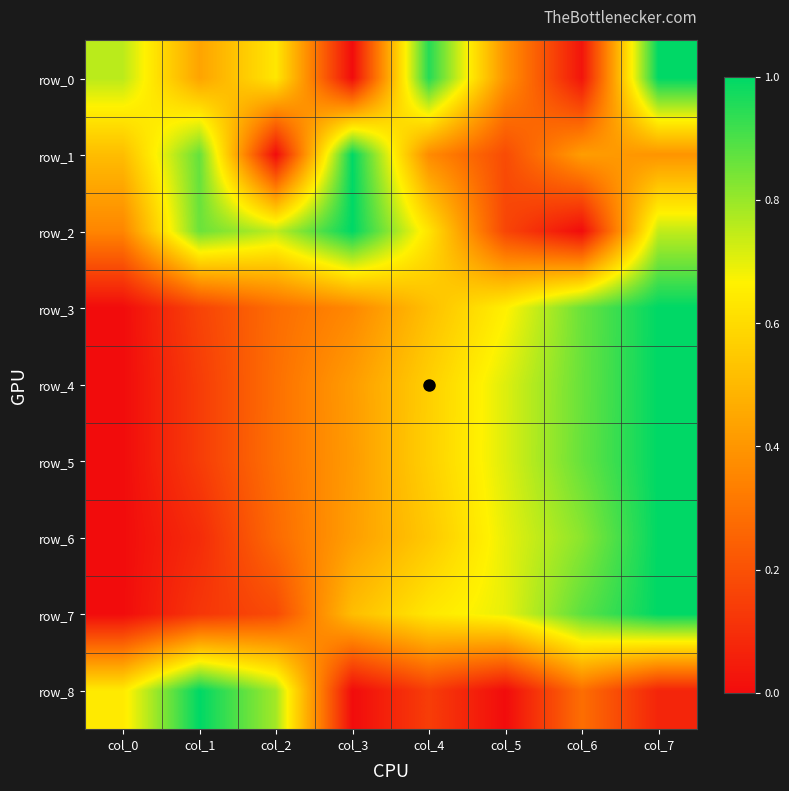

What is the highest value of the row_5 series?

1.0